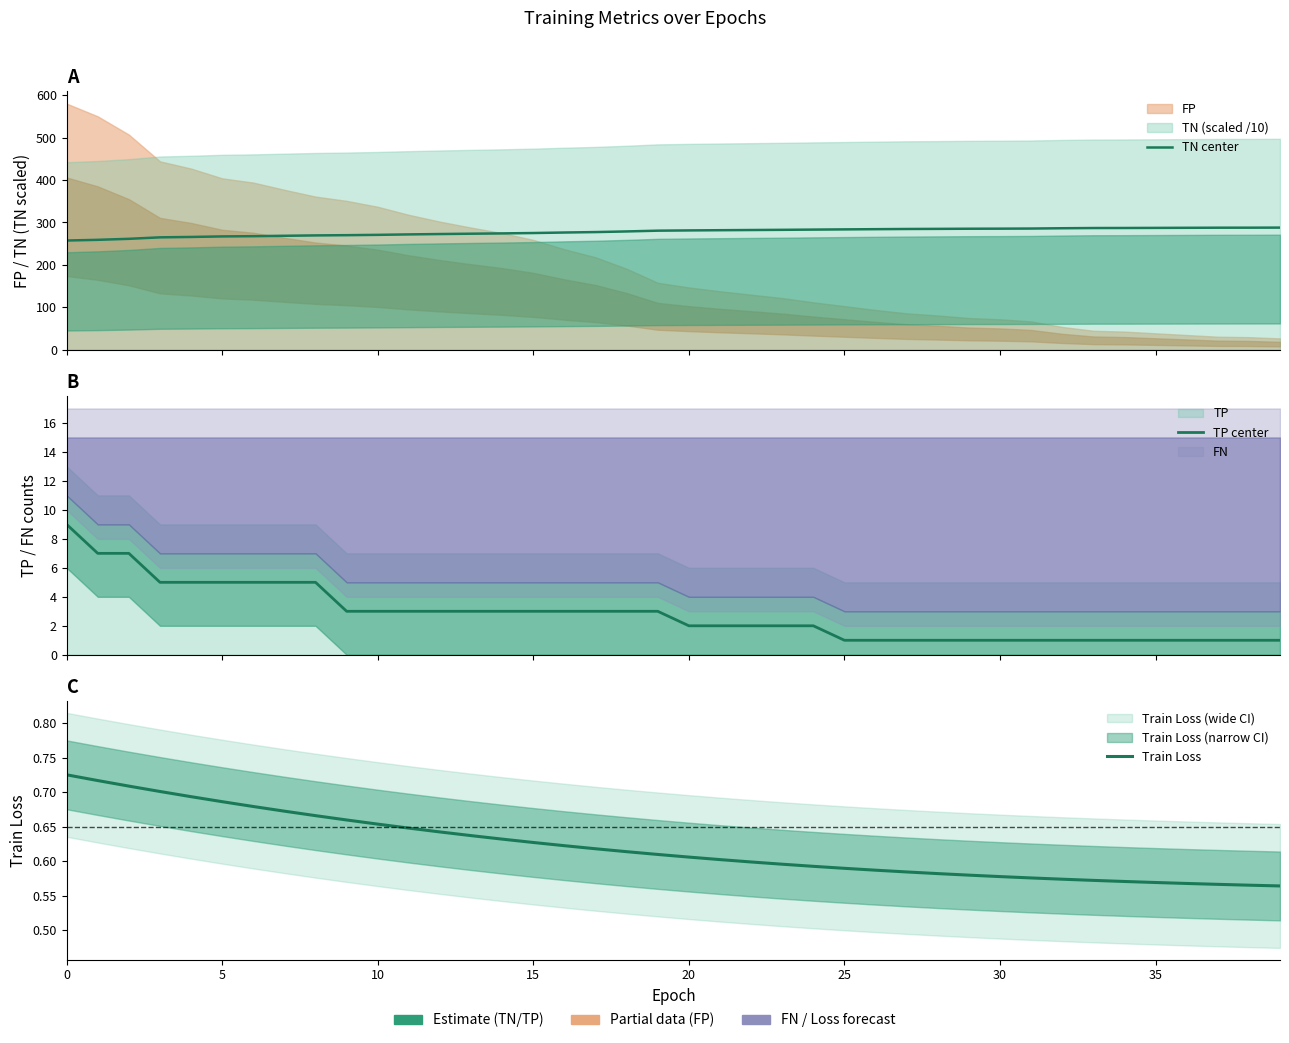

True or false: TP center and Train Loss cross at least once.

False